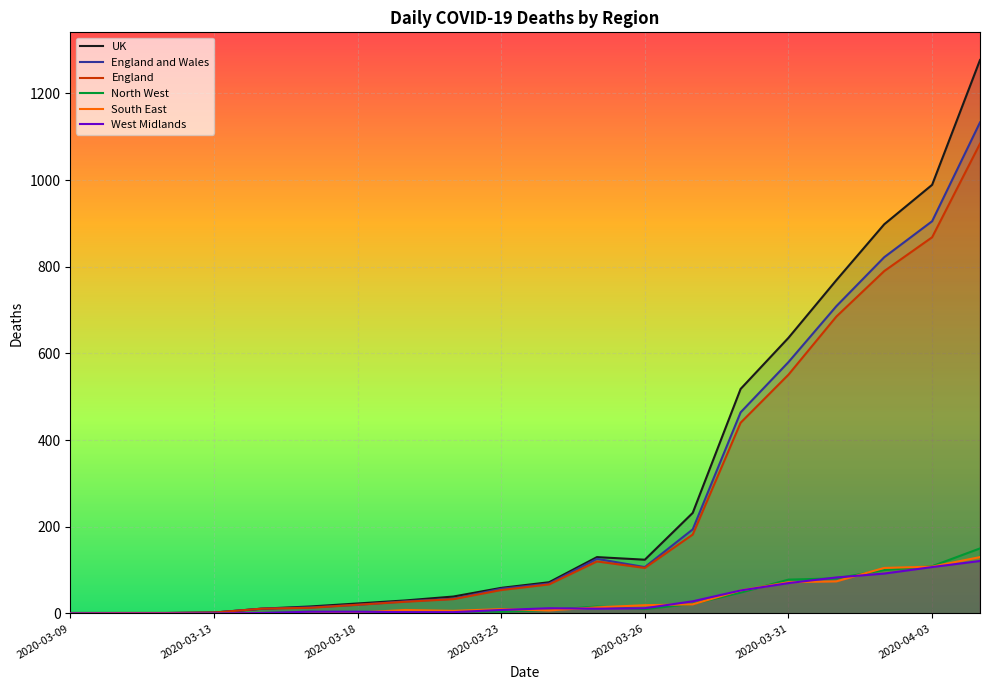

Reading left to right, what are all the values shown in this chart?

UK: 1	1	1	2	11	16	23	30	39	59	72	130	124	232	518	636	769	898	989	1277
England and Wales: 1	1	1	2	11	14	20	28	34	57	69	126	107	194	464	580	709	822	905	1133
England: 1	1	1	2	11	13	20	27	33	54	67	120	105	182	440	551	685	790	868	1084
North West: 1	0	0	0	1	4	0	3	5	4	8	16	10	22	48	78	81	100	109	150
South East: 0	1	1	0	1	0	2	8	6	10	7	14	19	21	53	72	74	105	108	130
West Midlands: 0	0	0	0	1	4	4	3	3	8	12	11	12	28	53	70	83	92	107	121